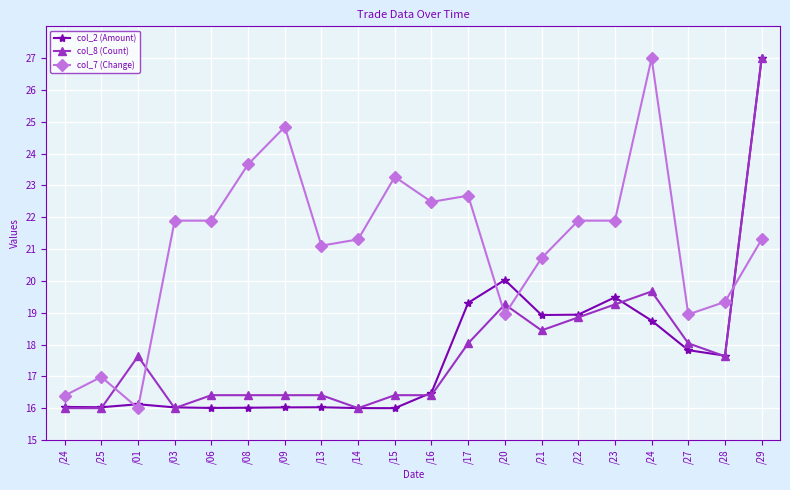

What are all the series names shown in the legend?

col_2 (Amount), col_8 (Count), col_7 (Change)